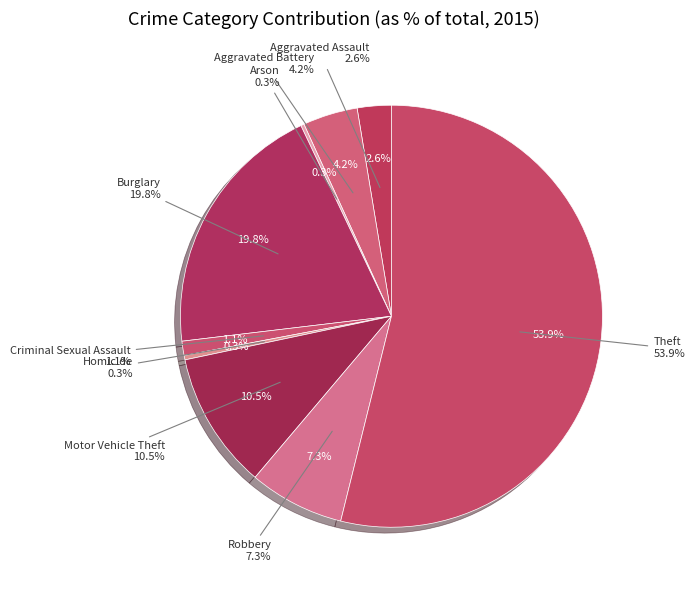

What is the total percentage of Aggravated Assault and Motor Vehicle Theft?

13.1%